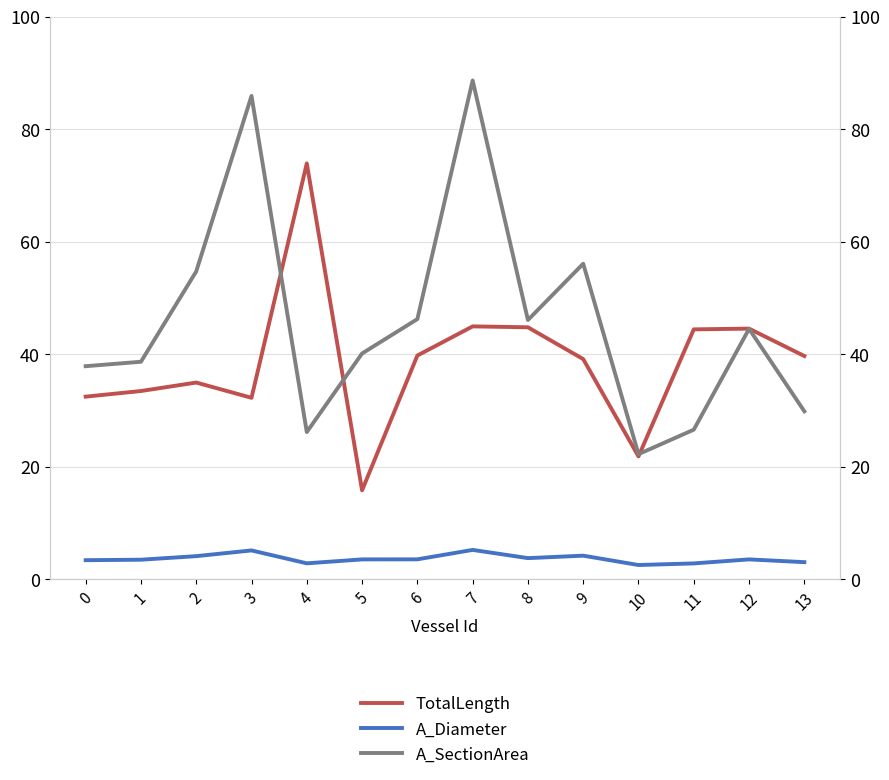

Is this an area chart (filled region under the line)?

No